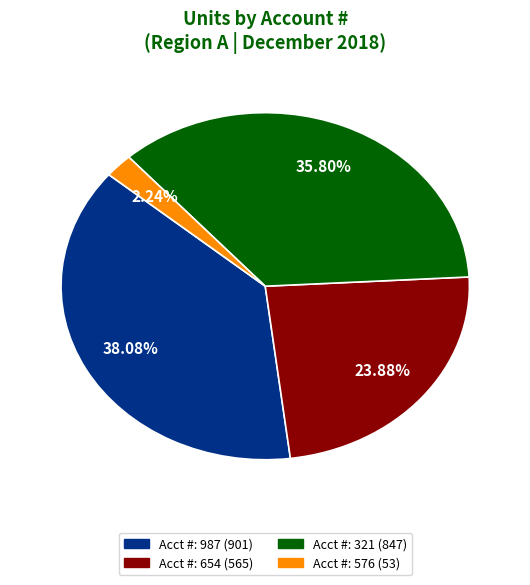

Is there a majority slice in this chart?

No